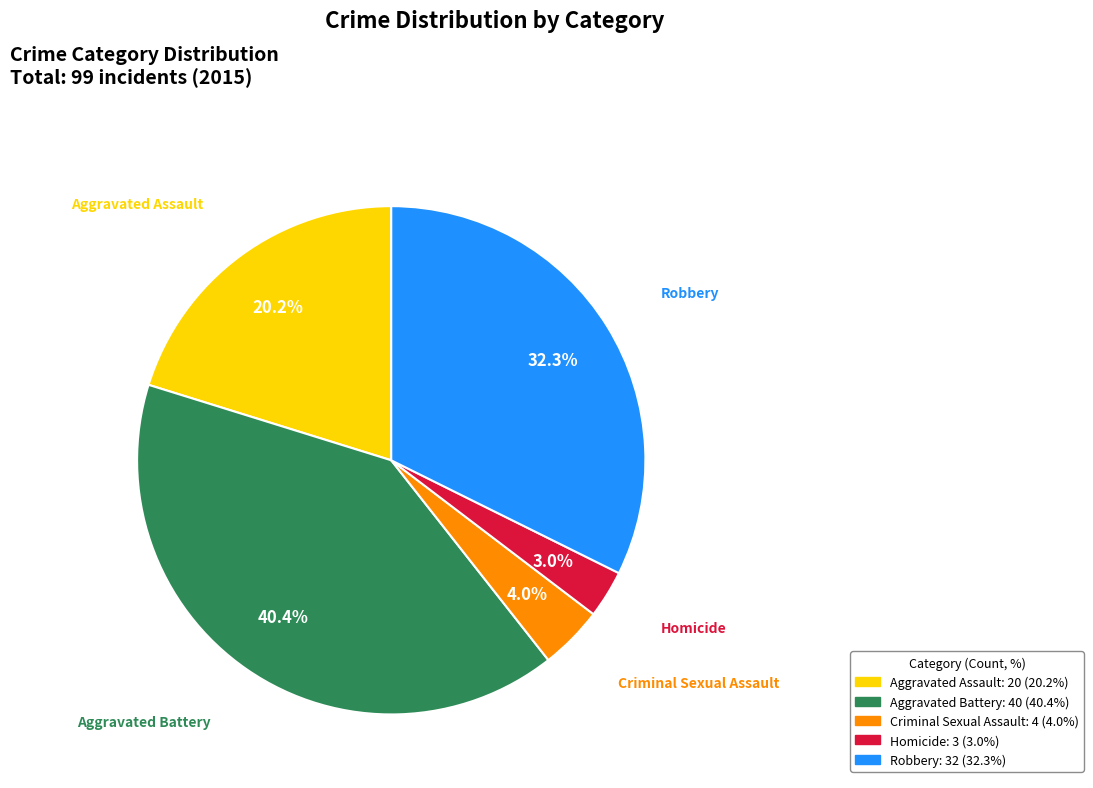

To the nearest percent, what is the average slice percentage?

20%